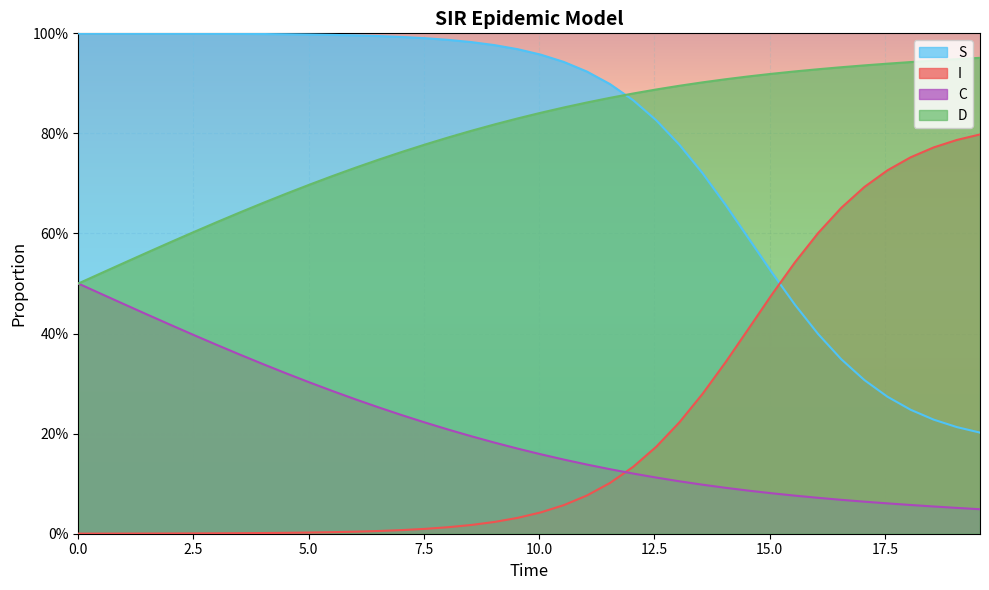

Reading left to right, what are all the values shown in this chart?

S: 1.0	1.0	1.0	1.0	1.0	1.0	1.0	1.0	1.0	1.0	1.0	1.0	1.0	1.0	1.0	1.0	1.0	1.0	1.0	1.0	1.0	0.9	0.9	0.9	0.9	0.8	0.8	0.7	0.7	0.6	0.5	0.5	0.4	0.3	0.3	0.3	0.2	0.2	0.2	0.2
I: 0.0	0.0	0.0	0.0	0.0	0.0	0.0	0.0	0.0	0.0	0.0	0.0	0.0	0.0	0.0	0.0	0.0	0.0	0.0	0.0	0.0	0.1	0.1	0.1	0.1	0.2	0.2	0.3	0.3	0.4	0.5	0.5	0.6	0.7	0.7	0.7	0.8	0.8	0.8	0.8
C: 0.5	0.5	0.5	0.4	0.4	0.4	0.4	0.4	0.3	0.3	0.3	0.3	0.3	0.3	0.2	0.2	0.2	0.2	0.2	0.2	0.2	0.1	0.1	0.1	0.1	0.1	0.1	0.1	0.1	0.1	0.1	0.1	0.1	0.1	0.1	0.1	0.1	0.1	0.1	0.0
D: 0.5	0.5	0.5	0.6	0.6	0.6	0.6	0.6	0.7	0.7	0.7	0.7	0.7	0.7	0.8	0.8	0.8	0.8	0.8	0.8	0.8	0.9	0.9	0.9	0.9	0.9	0.9	0.9	0.9	0.9	0.9	0.9	0.9	0.9	0.9	0.9	0.9	0.9	0.9	1.0